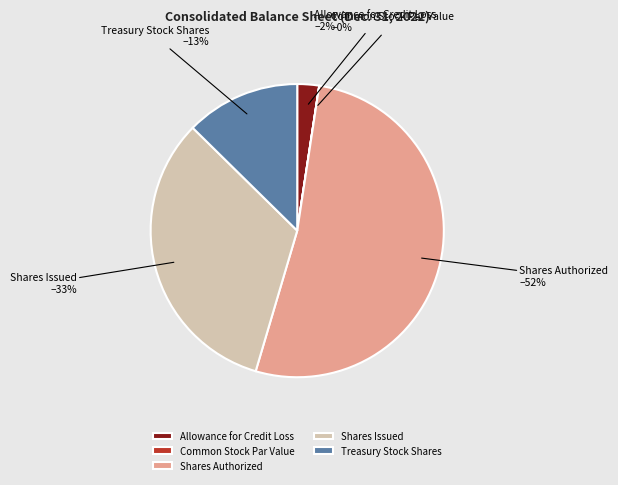

To the nearest percent, what is the difference between the Shares Issued and Shares Authorized slice percentages?

19%